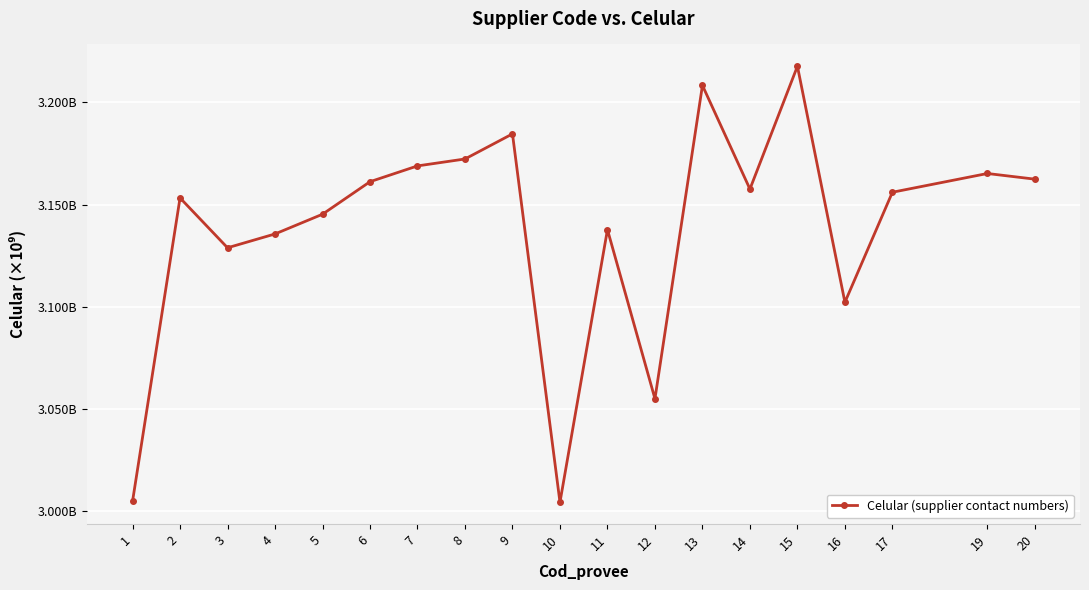

List the labels in order of value, smallest first.

10, 1, 12, 16, 3, 4, 11, 5, 2, 17, 14, 6, 20, 19, 7, 8, 9, 13, 15